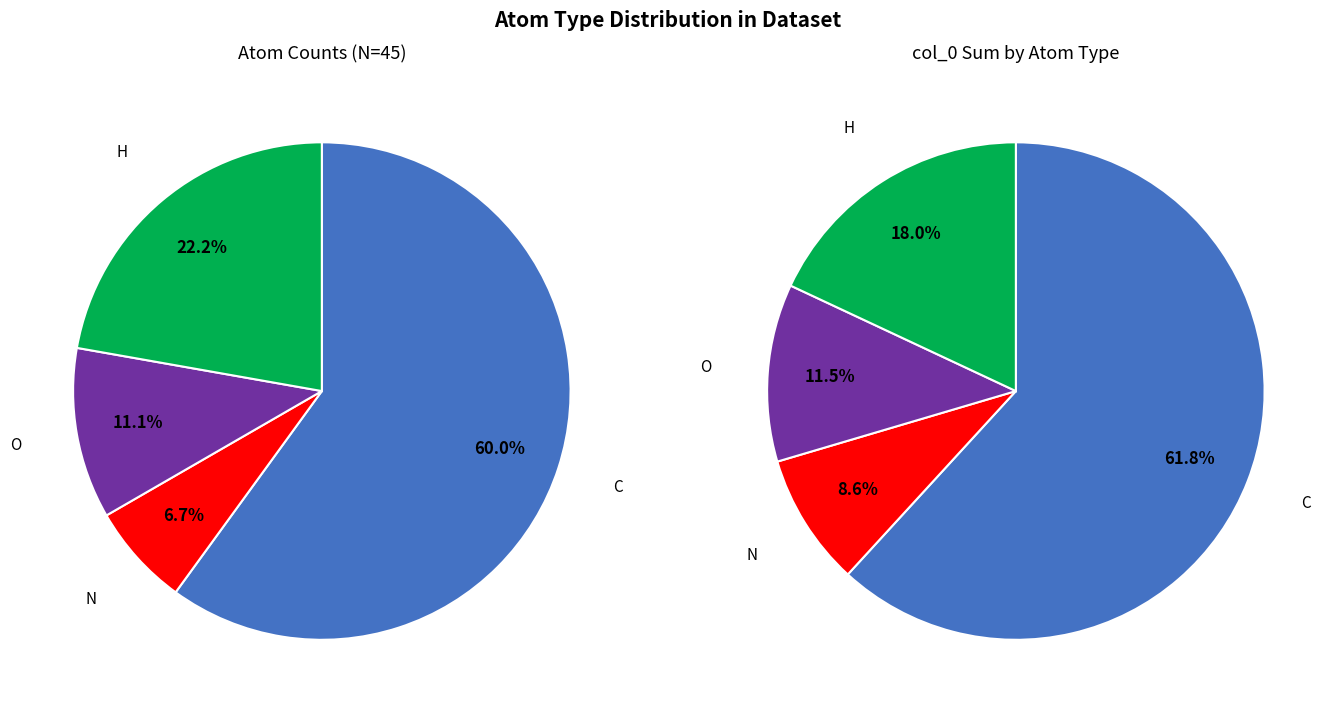

Is there a majority slice in this chart?

Yes